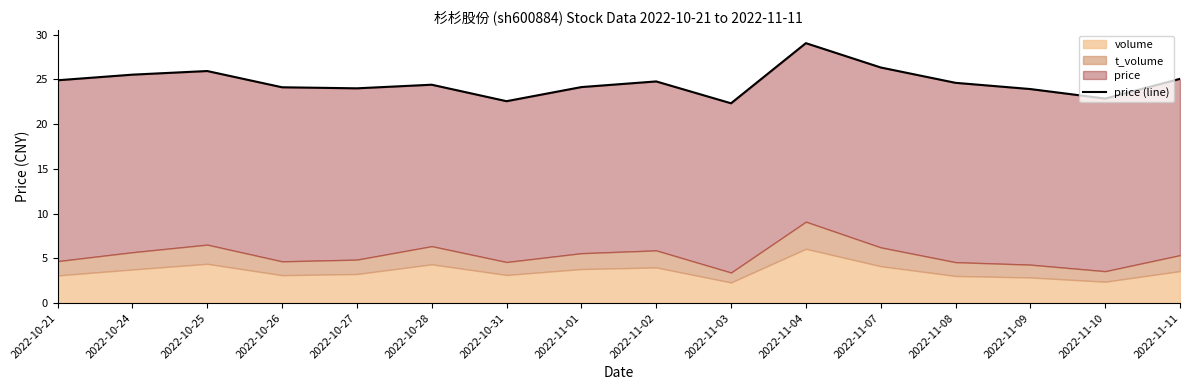

What position from the right is 2022-11-04?

6